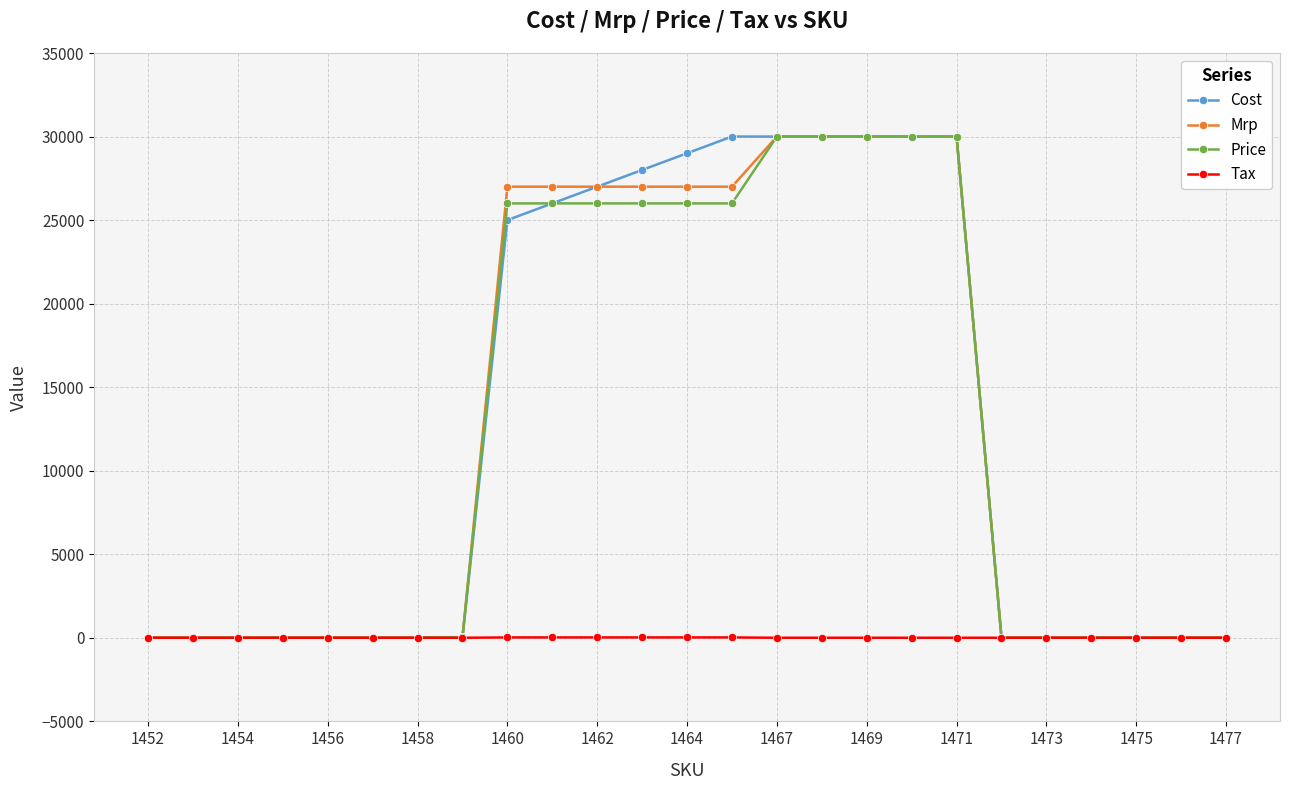

At how many categories does at least one series exceed 3748?

11